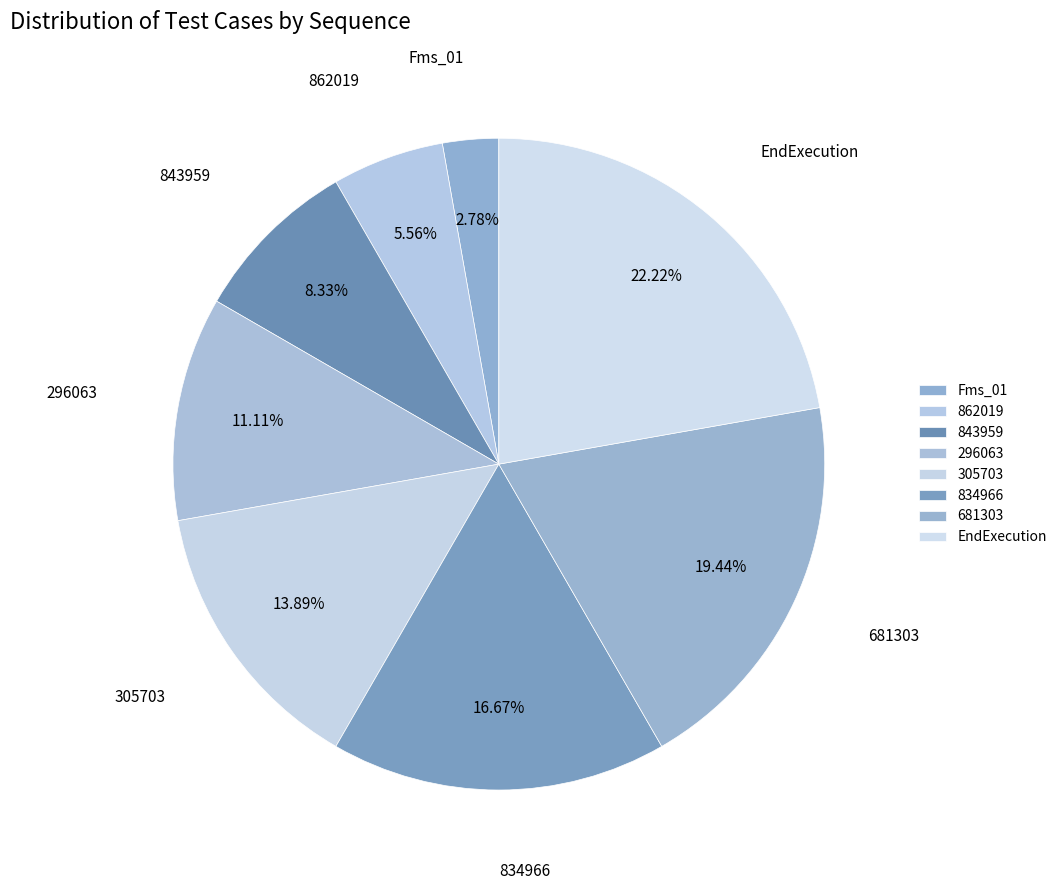

Rank the categories by value from lowest to highest.

Fms_01, 862019, 843959, 296063, 305703, 834966, 681303, EndExecution